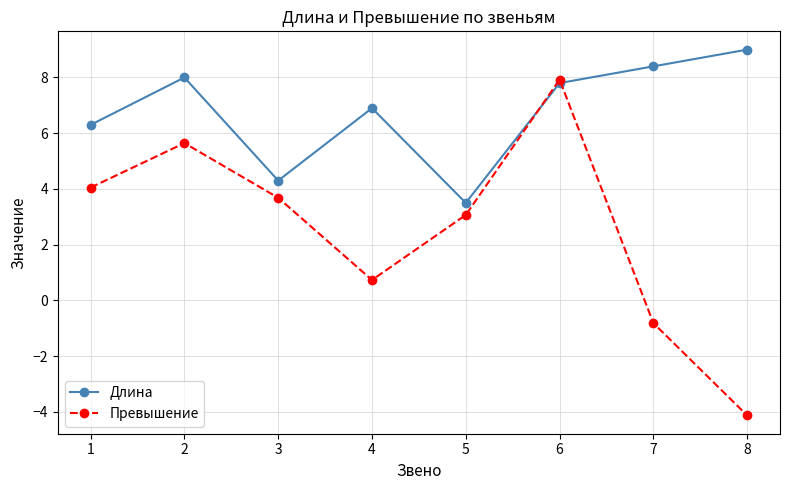

What are all the series names shown in the legend?

Длина, Превышение